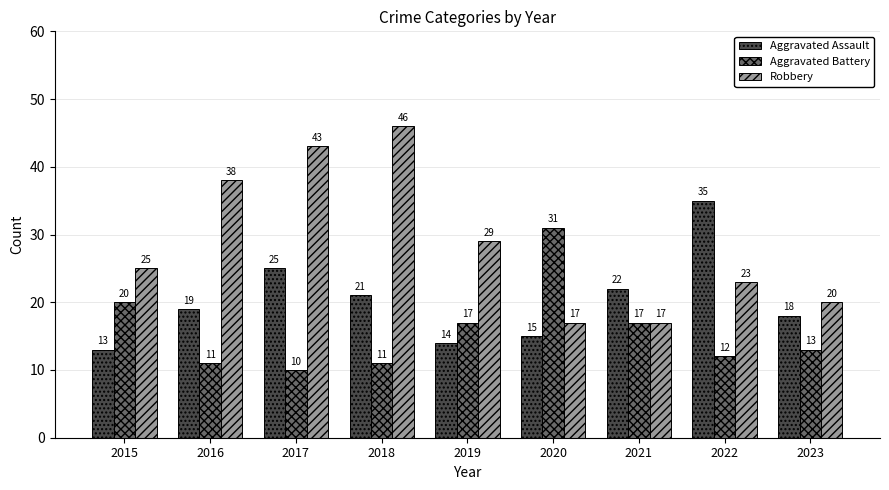

What is the value of the Aggravated Battery bar at the 2nd from the left?

11